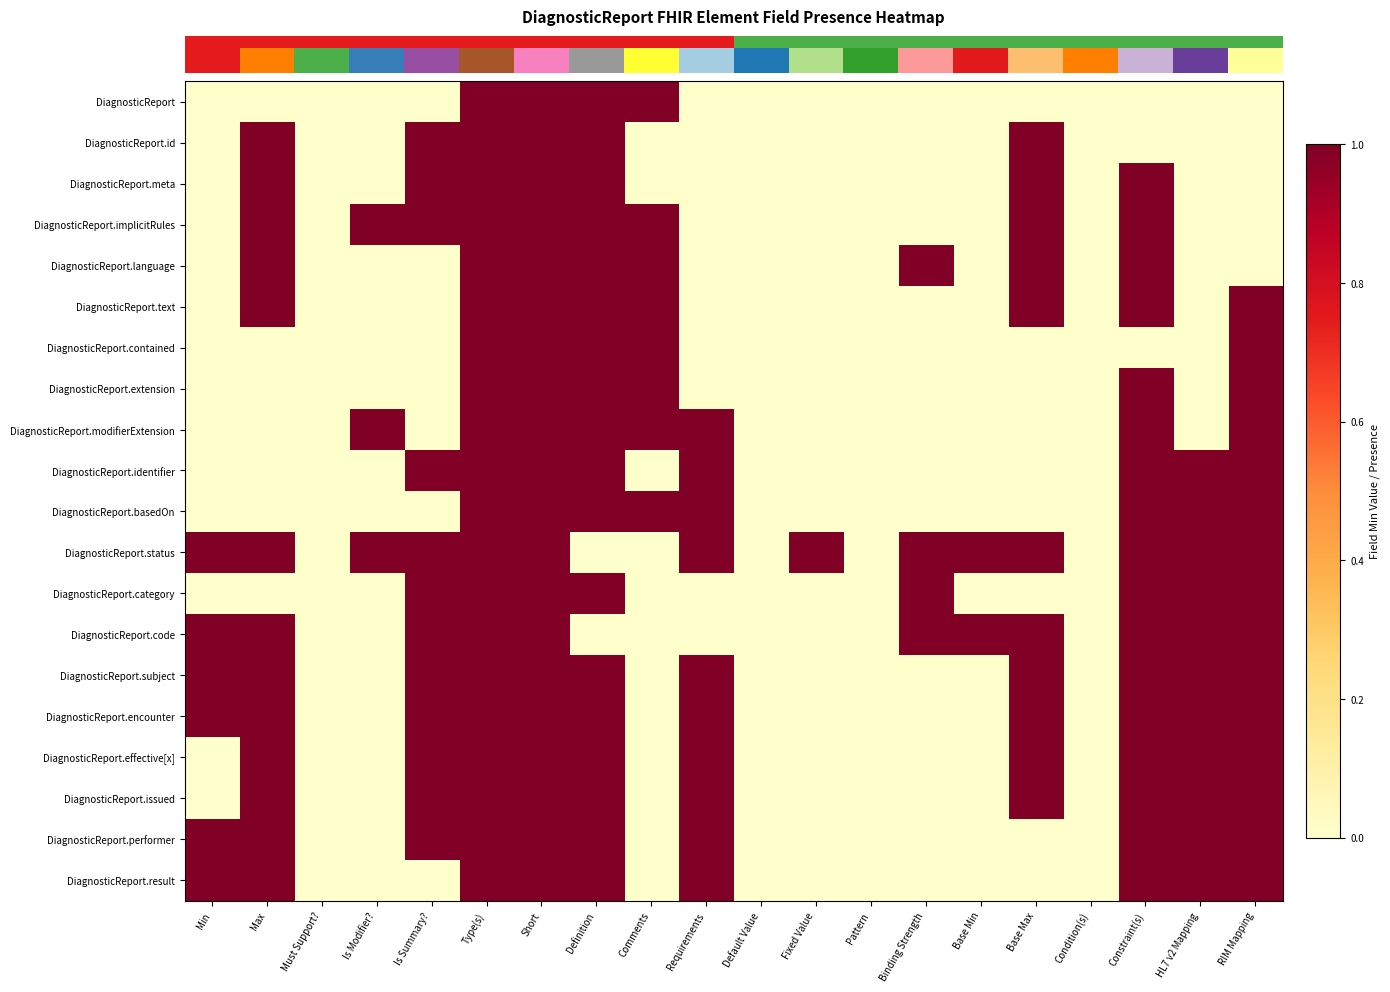

Reading right to left, transcribe all the data shown in this chart.

row_0: RIM Mapping=0	HL7 v2 Mapping=0	Constraint(s)=0	Condition(s)=0	Base Max=0	Base Min=0	Binding Strength=0	Pattern=0	Fixed Value=0	Default Value=0	Requirements=0	Comments=1	Definition=1	Short=1	Type(s)=1	Is Summary?=0	Is Modifier?=0	Must Support?=0	Max=0	Min=0
row_1: RIM Mapping=0	HL7 v2 Mapping=0	Constraint(s)=0	Condition(s)=0	Base Max=1	Base Min=0	Binding Strength=0	Pattern=0	Fixed Value=0	Default Value=0	Requirements=0	Comments=0	Definition=1	Short=1	Type(s)=1	Is Summary?=1	Is Modifier?=0	Must Support?=0	Max=1	Min=0
row_2: RIM Mapping=0	HL7 v2 Mapping=0	Constraint(s)=1	Condition(s)=0	Base Max=1	Base Min=0	Binding Strength=0	Pattern=0	Fixed Value=0	Default Value=0	Requirements=0	Comments=0	Definition=1	Short=1	Type(s)=1	Is Summary?=1	Is Modifier?=0	Must Support?=0	Max=1	Min=0
row_3: RIM Mapping=0	HL7 v2 Mapping=0	Constraint(s)=1	Condition(s)=0	Base Max=1	Base Min=0	Binding Strength=0	Pattern=0	Fixed Value=0	Default Value=0	Requirements=0	Comments=1	Definition=1	Short=1	Type(s)=1	Is Summary?=1	Is Modifier?=1	Must Support?=0	Max=1	Min=0
row_4: RIM Mapping=0	HL7 v2 Mapping=0	Constraint(s)=1	Condition(s)=0	Base Max=1	Base Min=0	Binding Strength=1	Pattern=0	Fixed Value=0	Default Value=0	Requirements=0	Comments=1	Definition=1	Short=1	Type(s)=1	Is Summary?=0	Is Modifier?=0	Must Support?=0	Max=1	Min=0
row_5: RIM Mapping=1	HL7 v2 Mapping=0	Constraint(s)=1	Condition(s)=0	Base Max=1	Base Min=0	Binding Strength=0	Pattern=0	Fixed Value=0	Default Value=0	Requirements=0	Comments=1	Definition=1	Short=1	Type(s)=1	Is Summary?=0	Is Modifier?=0	Must Support?=0	Max=1	Min=0
row_6: RIM Mapping=1	HL7 v2 Mapping=0	Constraint(s)=0	Condition(s)=0	Base Max=0	Base Min=0	Binding Strength=0	Pattern=0	Fixed Value=0	Default Value=0	Requirements=0	Comments=1	Definition=1	Short=1	Type(s)=1	Is Summary?=0	Is Modifier?=0	Must Support?=0	Max=0	Min=0
row_7: RIM Mapping=1	HL7 v2 Mapping=0	Constraint(s)=1	Condition(s)=0	Base Max=0	Base Min=0	Binding Strength=0	Pattern=0	Fixed Value=0	Default Value=0	Requirements=0	Comments=1	Definition=1	Short=1	Type(s)=1	Is Summary?=0	Is Modifier?=0	Must Support?=0	Max=0	Min=0
row_8: RIM Mapping=1	HL7 v2 Mapping=0	Constraint(s)=1	Condition(s)=0	Base Max=0	Base Min=0	Binding Strength=0	Pattern=0	Fixed Value=0	Default Value=0	Requirements=1	Comments=1	Definition=1	Short=1	Type(s)=1	Is Summary?=0	Is Modifier?=1	Must Support?=0	Max=0	Min=0
row_9: RIM Mapping=1	HL7 v2 Mapping=1	Constraint(s)=1	Condition(s)=0	Base Max=0	Base Min=0	Binding Strength=0	Pattern=0	Fixed Value=0	Default Value=0	Requirements=1	Comments=0	Definition=1	Short=1	Type(s)=1	Is Summary?=1	Is Modifier?=0	Must Support?=0	Max=0	Min=0
row_10: RIM Mapping=1	HL7 v2 Mapping=1	Constraint(s)=1	Condition(s)=0	Base Max=0	Base Min=0	Binding Strength=0	Pattern=0	Fixed Value=0	Default Value=0	Requirements=1	Comments=1	Definition=1	Short=1	Type(s)=1	Is Summary?=0	Is Modifier?=0	Must Support?=0	Max=0	Min=0
row_11: RIM Mapping=1	HL7 v2 Mapping=1	Constraint(s)=1	Condition(s)=0	Base Max=1	Base Min=1	Binding Strength=1	Pattern=0	Fixed Value=1	Default Value=0	Requirements=1	Comments=0	Definition=0	Short=1	Type(s)=1	Is Summary?=1	Is Modifier?=1	Must Support?=0	Max=1	Min=1
row_12: RIM Mapping=1	HL7 v2 Mapping=1	Constraint(s)=1	Condition(s)=0	Base Max=0	Base Min=0	Binding Strength=1	Pattern=0	Fixed Value=0	Default Value=0	Requirements=0	Comments=0	Definition=1	Short=1	Type(s)=1	Is Summary?=1	Is Modifier?=0	Must Support?=0	Max=0	Min=0
row_13: RIM Mapping=1	HL7 v2 Mapping=1	Constraint(s)=1	Condition(s)=0	Base Max=1	Base Min=1	Binding Strength=1	Pattern=0	Fixed Value=0	Default Value=0	Requirements=0	Comments=0	Definition=0	Short=1	Type(s)=1	Is Summary?=1	Is Modifier?=0	Must Support?=0	Max=1	Min=1
row_14: RIM Mapping=1	HL7 v2 Mapping=1	Constraint(s)=1	Condition(s)=0	Base Max=1	Base Min=0	Binding Strength=0	Pattern=0	Fixed Value=0	Default Value=0	Requirements=1	Comments=0	Definition=1	Short=1	Type(s)=1	Is Summary?=1	Is Modifier?=0	Must Support?=0	Max=1	Min=1
row_15: RIM Mapping=1	HL7 v2 Mapping=1	Constraint(s)=1	Condition(s)=0	Base Max=1	Base Min=0	Binding Strength=0	Pattern=0	Fixed Value=0	Default Value=0	Requirements=1	Comments=0	Definition=1	Short=1	Type(s)=1	Is Summary?=1	Is Modifier?=0	Must Support?=0	Max=1	Min=1
row_16: RIM Mapping=1	HL7 v2 Mapping=1	Constraint(s)=1	Condition(s)=0	Base Max=1	Base Min=0	Binding Strength=0	Pattern=0	Fixed Value=0	Default Value=0	Requirements=1	Comments=0	Definition=1	Short=1	Type(s)=1	Is Summary?=1	Is Modifier?=0	Must Support?=0	Max=1	Min=0
row_17: RIM Mapping=1	HL7 v2 Mapping=1	Constraint(s)=1	Condition(s)=0	Base Max=1	Base Min=0	Binding Strength=0	Pattern=0	Fixed Value=0	Default Value=0	Requirements=1	Comments=0	Definition=1	Short=1	Type(s)=1	Is Summary?=1	Is Modifier?=0	Must Support?=0	Max=1	Min=0
row_18: RIM Mapping=1	HL7 v2 Mapping=1	Constraint(s)=1	Condition(s)=0	Base Max=0	Base Min=0	Binding Strength=0	Pattern=0	Fixed Value=0	Default Value=0	Requirements=1	Comments=0	Definition=1	Short=1	Type(s)=1	Is Summary?=1	Is Modifier?=0	Must Support?=0	Max=1	Min=1
row_19: RIM Mapping=1	HL7 v2 Mapping=1	Constraint(s)=1	Condition(s)=0	Base Max=0	Base Min=0	Binding Strength=0	Pattern=0	Fixed Value=0	Default Value=0	Requirements=1	Comments=0	Definition=1	Short=1	Type(s)=1	Is Summary?=0	Is Modifier?=0	Must Support?=0	Max=1	Min=1